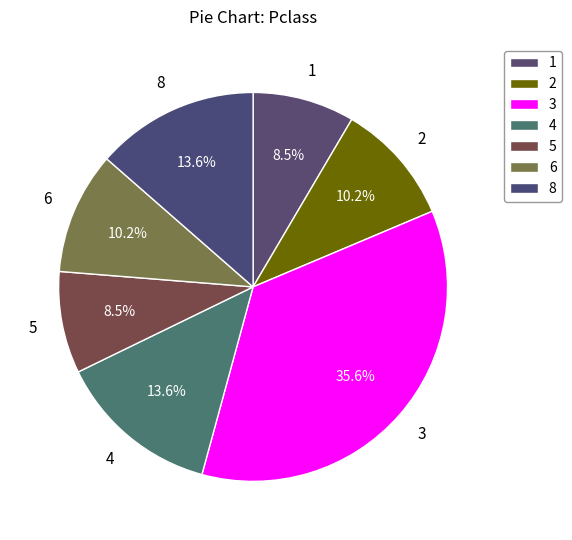

Is there any slice that represents more than half of the pie?

No